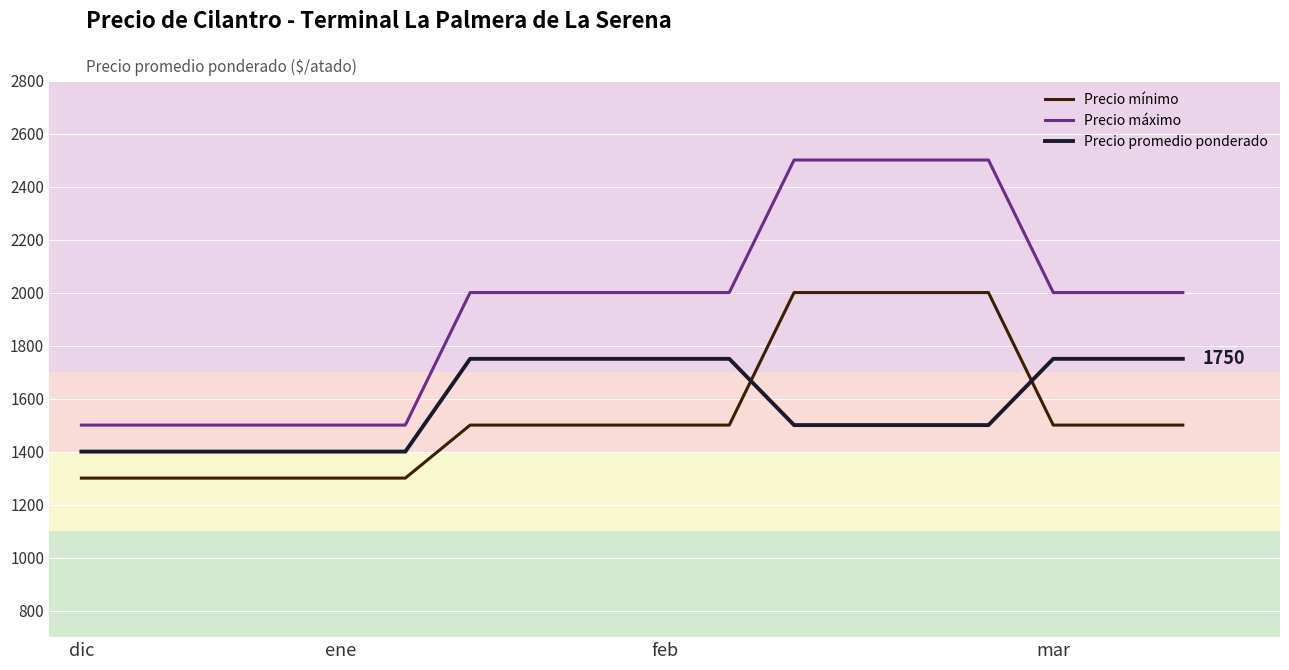

List the series in order of their peak value, lowest first.

Precio promedio ponderado, Precio mínimo, Precio máximo